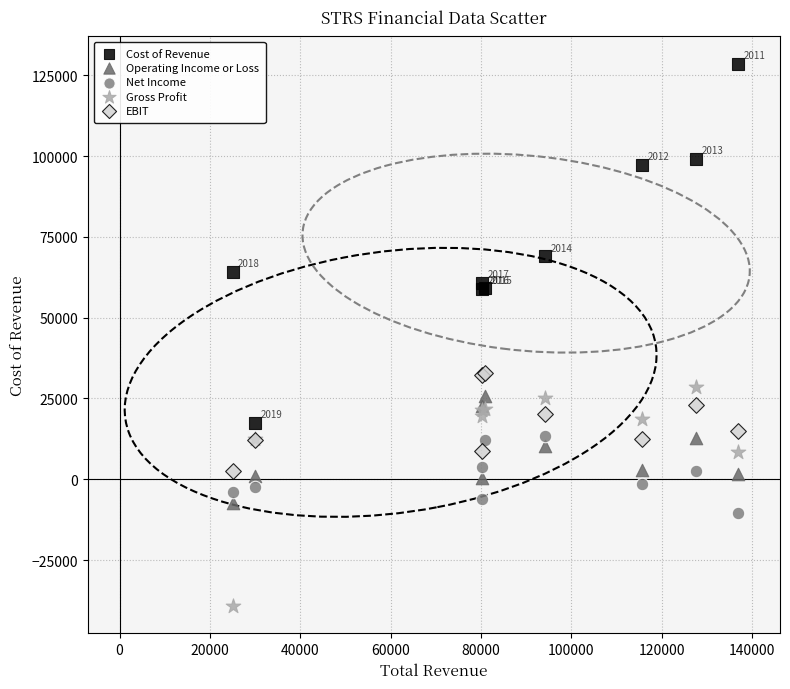

In the Cost of Revenue series, what Y value is closest to 73100?

69000